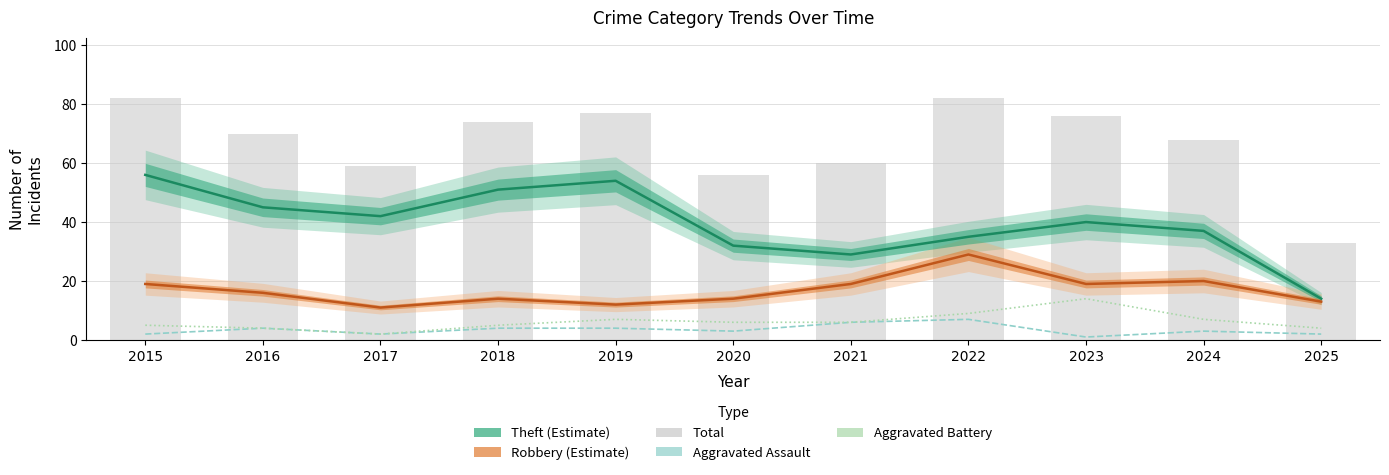

Reading left to right, transcribe all the data shown in this chart.

Theft: 56	45	42	51	54	32	29	35	40	37	14
Robbery: 19	16	11	14	12	14	19	29	19	20	13
Aggravated Assault: 2	4	2	4	4	3	6	7	1	3	2
Aggravated Battery: 5	4	2	5	7	6	6	9	14	7	4
Total: 82	70	59	74	77	56	60	82	76	68	33